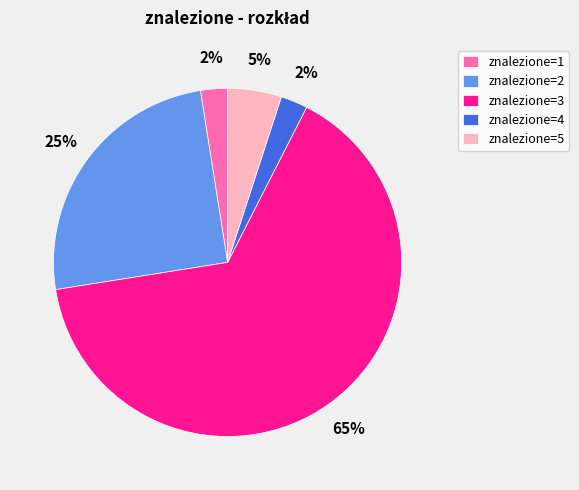

The znalezione=1 slice represents 3% of the pie. True or false?

True